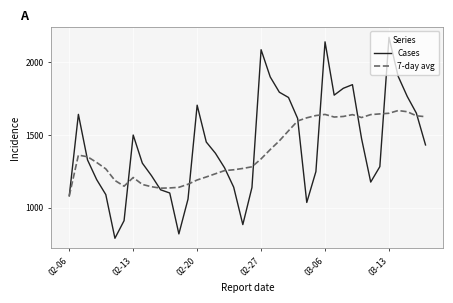

List the series in order of their peak value, lowest first.

7-day avg, Cases